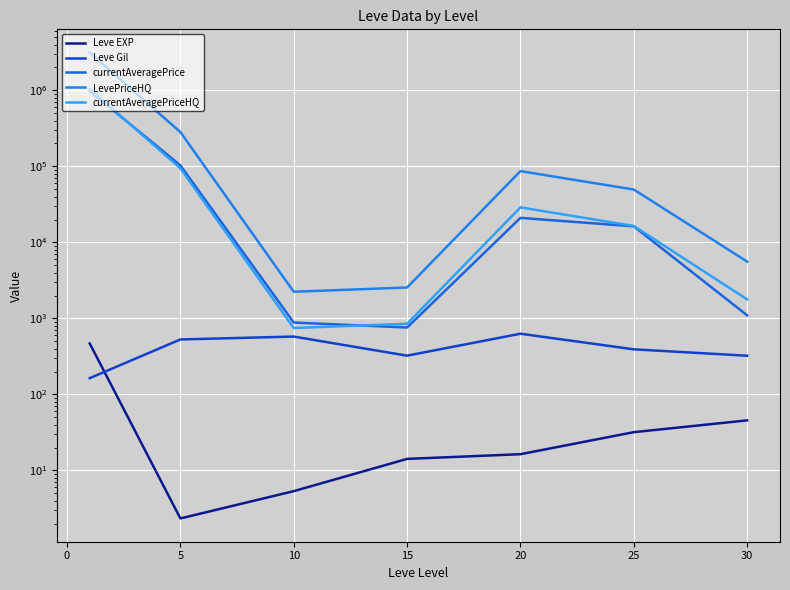

Is the value of LevePriceHQ at 25 greater than the value of Leve EXP at 20?

Yes